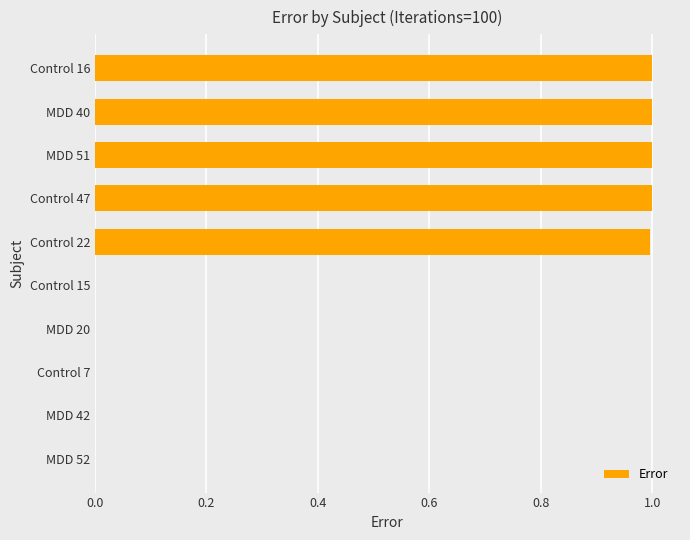

What is the sum of all values?

5.0